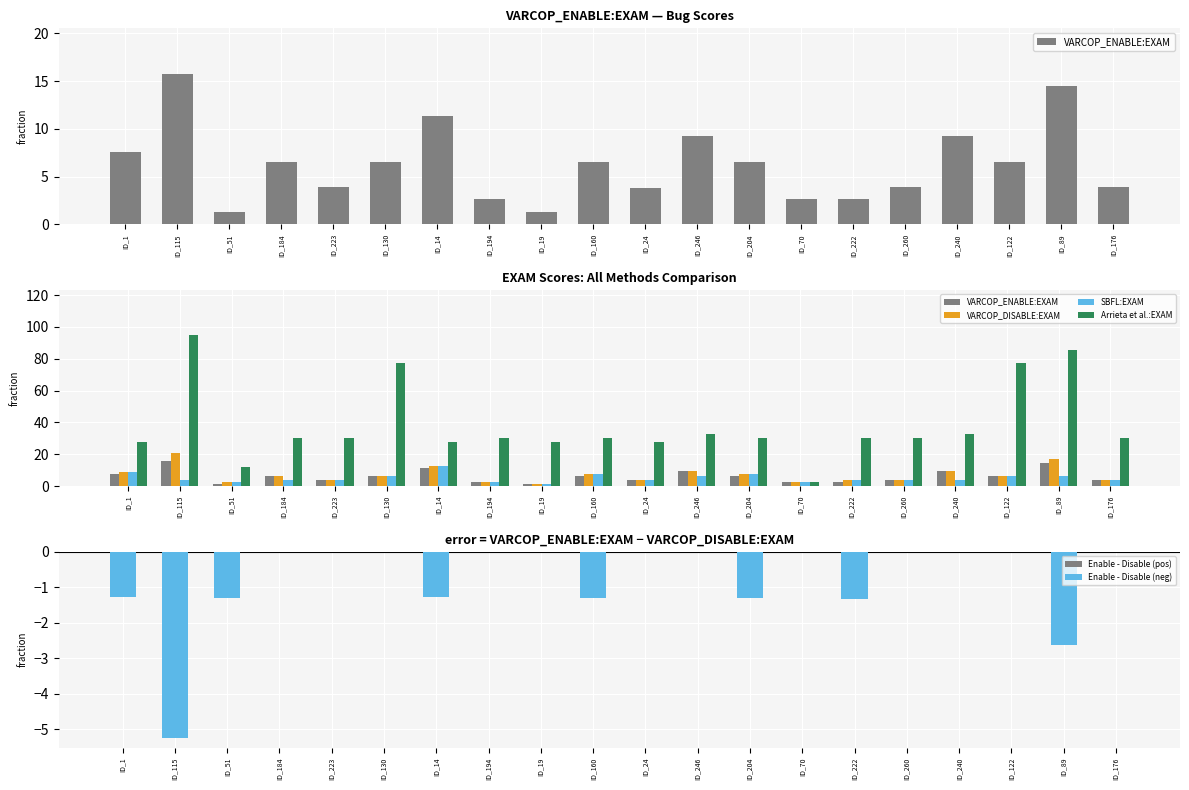

True or false: VARCOP_DISABLE:EXAM has a value of 4.3 at ID_70.

False